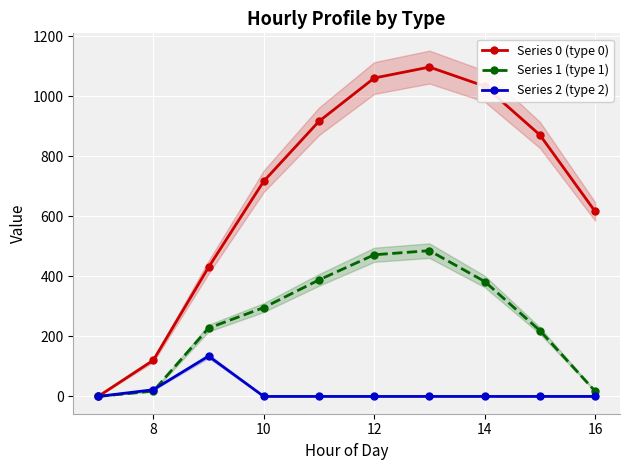

True or false: Series 0 (type 0) has more than 1 interior local peaks.

False